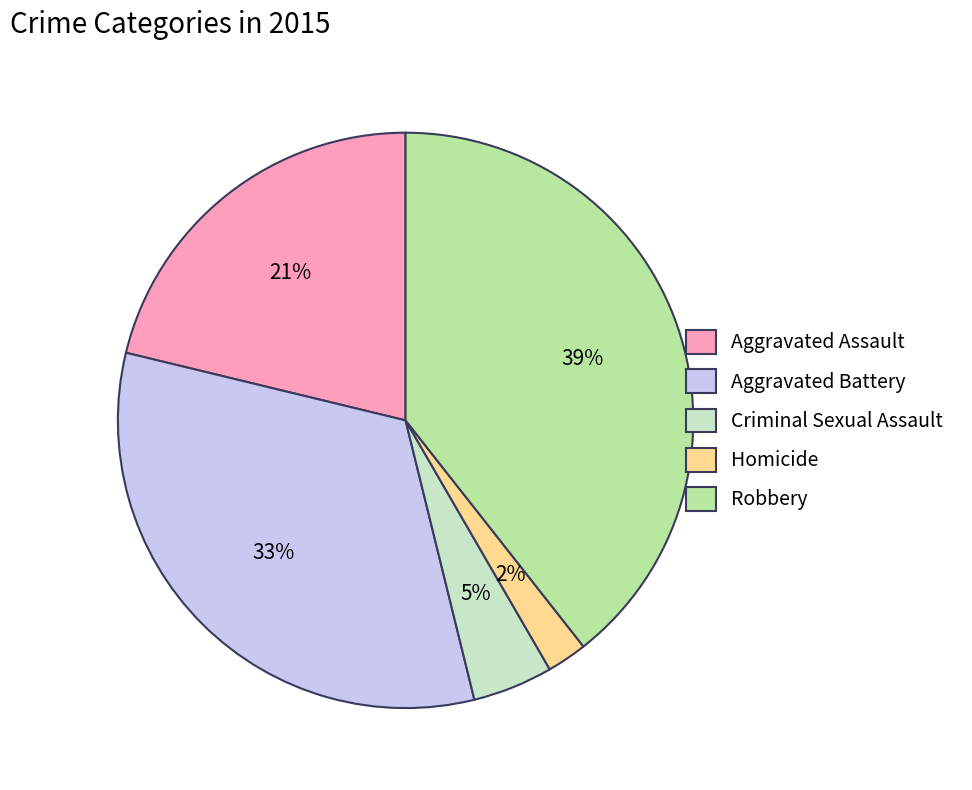

To the nearest percent, what percentage of the pie is Robbery?

39%